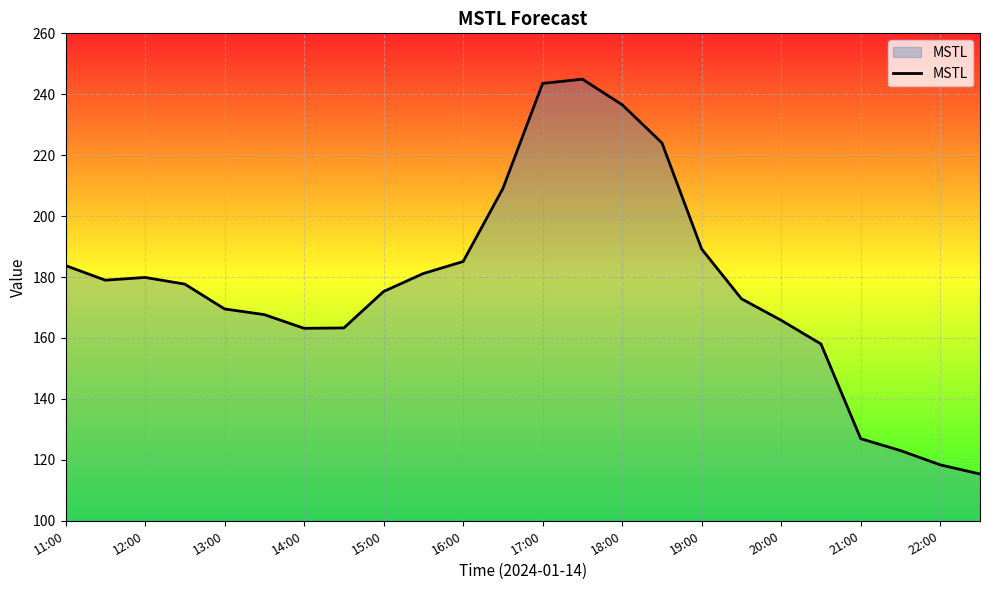

What is the greatest value displayed?

244.9